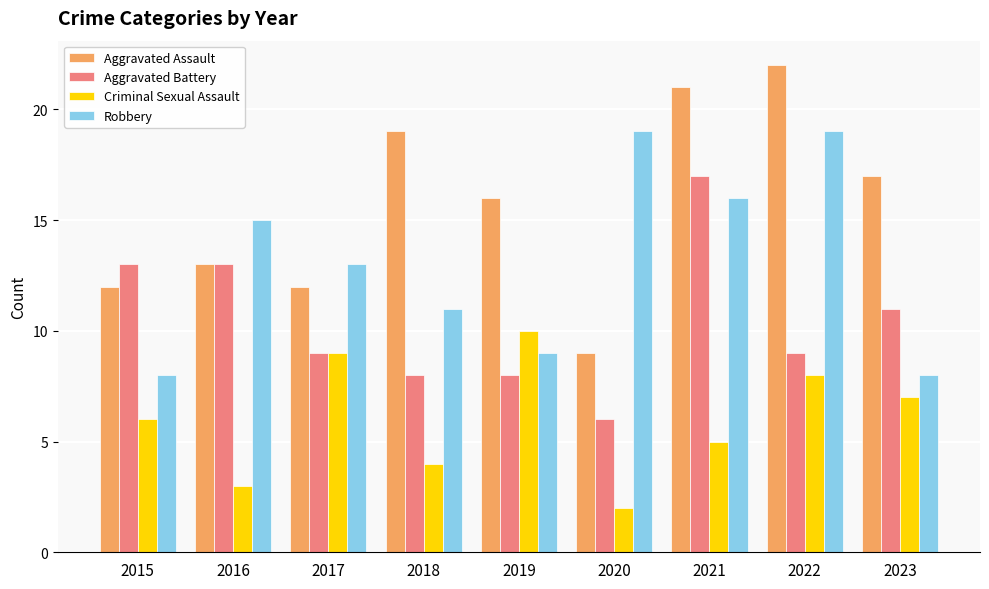

How many bars are there in total?

36